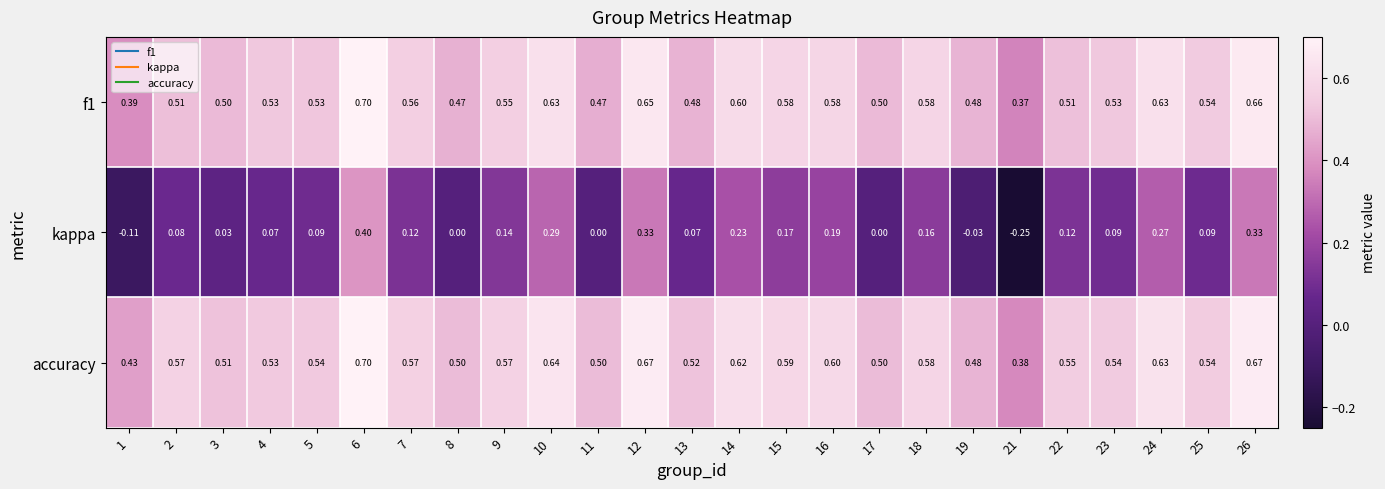

Which series has the largest total across all categories?

accuracy